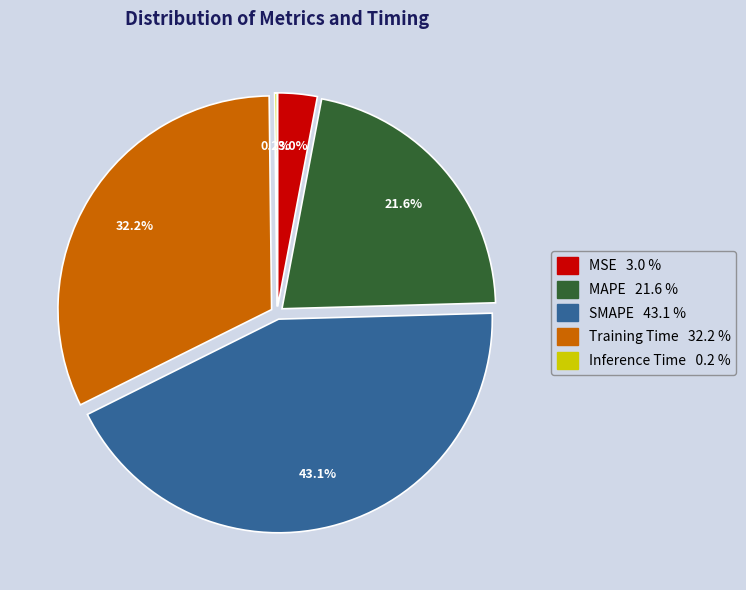

To the nearest percent, what is the average slice percentage?

20%